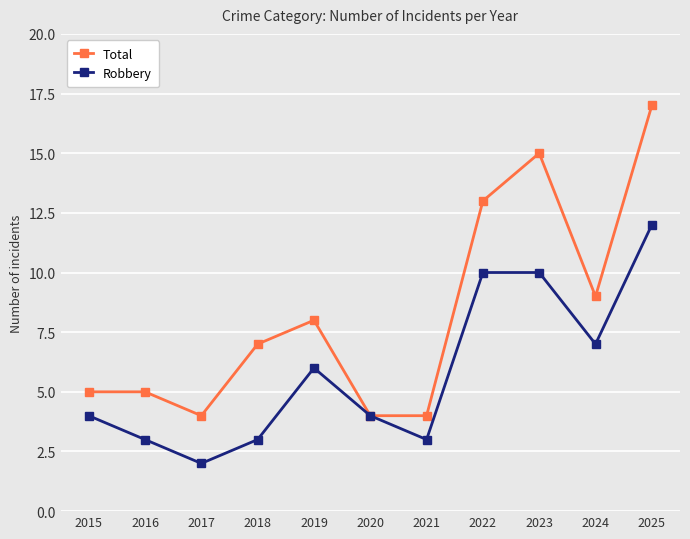

Rank the series by their average value, from highest to lowest.

Total, Robbery